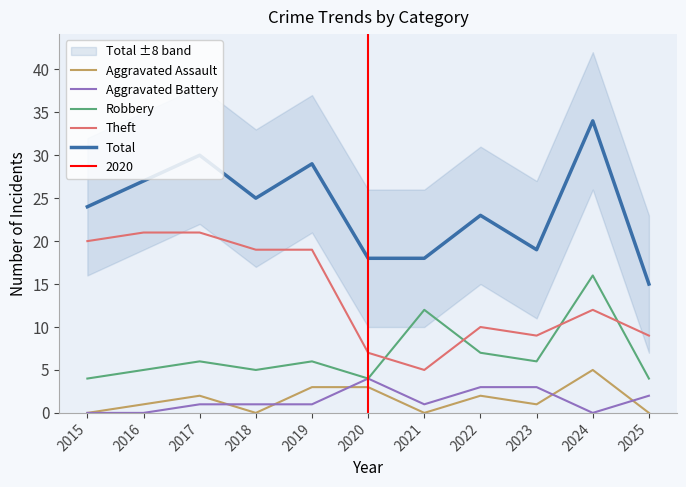

What is the difference between the Theft values at 2018 and 2021?

14